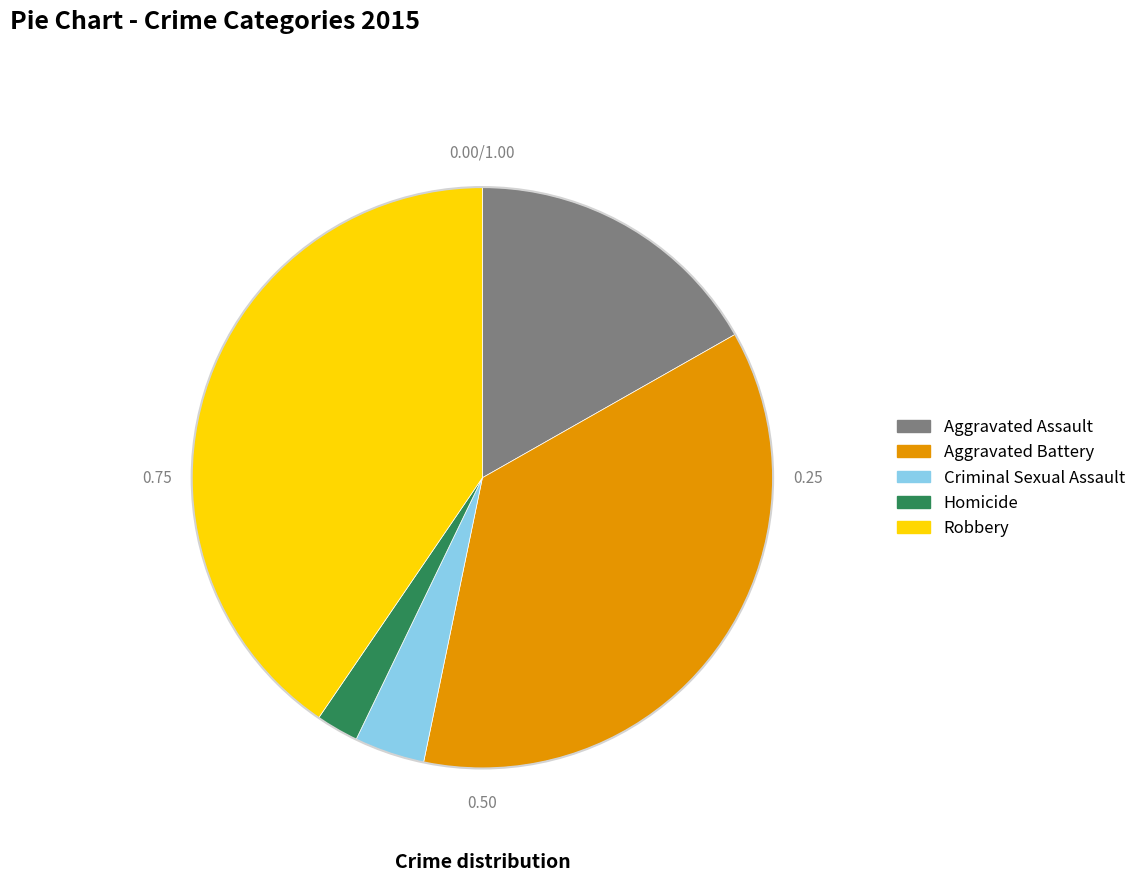

Rank the categories by value from lowest to highest.

Homicide, Criminal Sexual Assault, Aggravated Assault, Aggravated Battery, Robbery